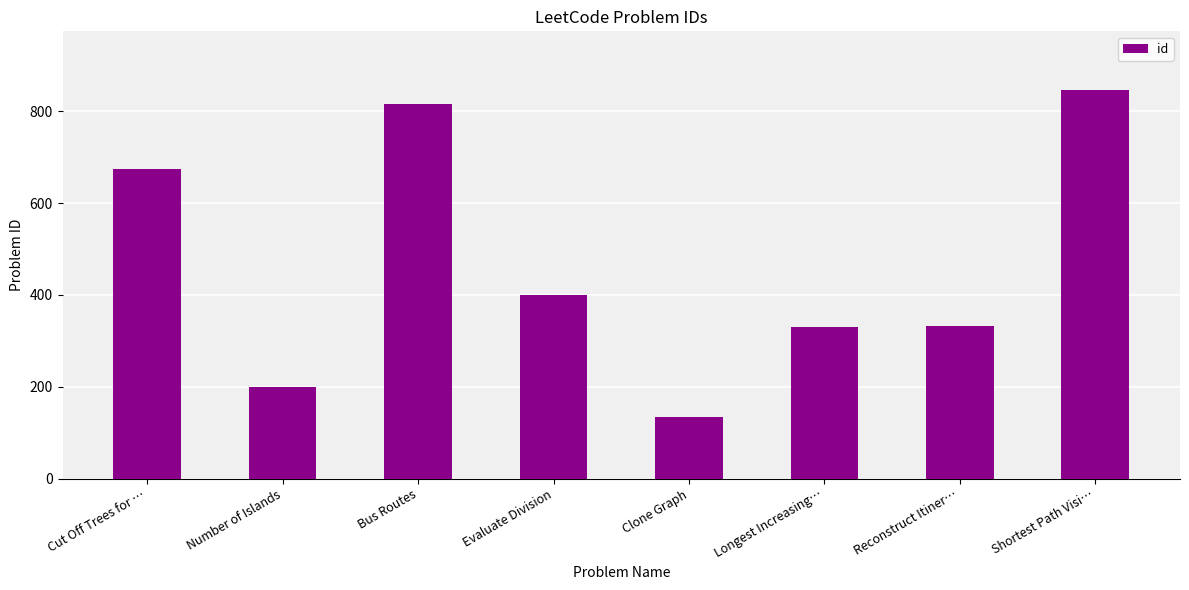

The value at Number of Islands is 200. True or false?

True